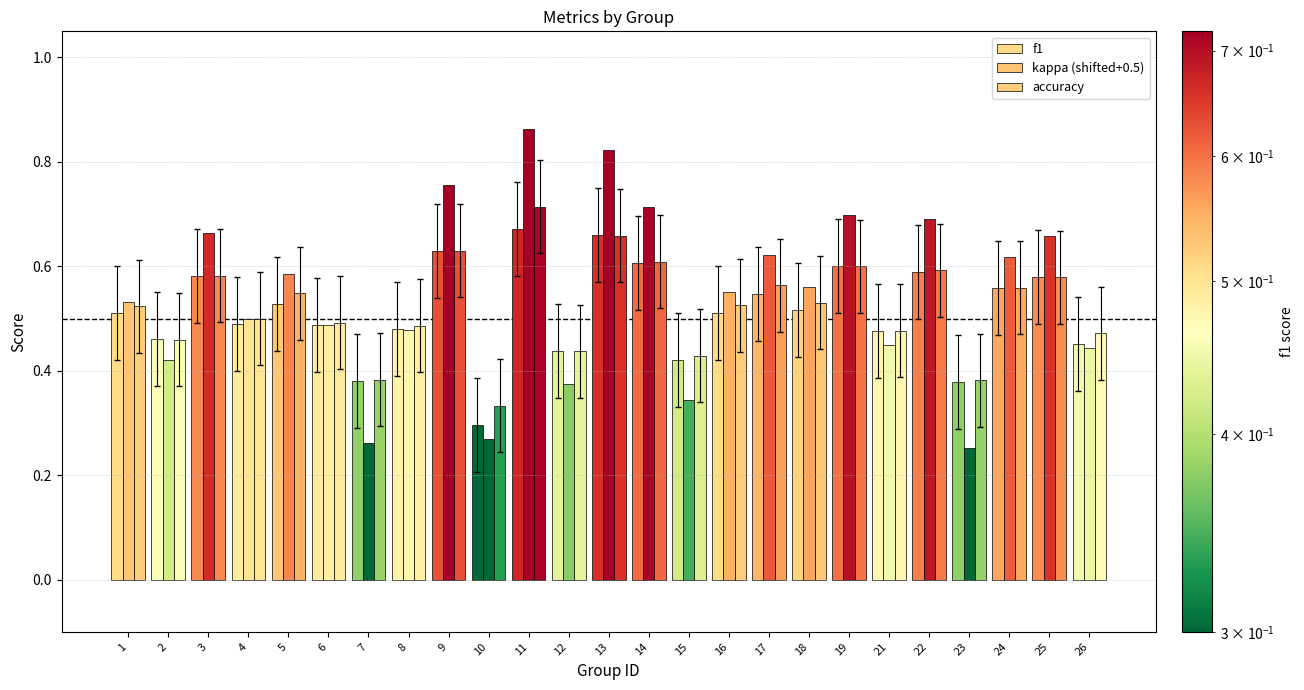

Where is kappa (shifted+0.5) nearest to the value 0?

23